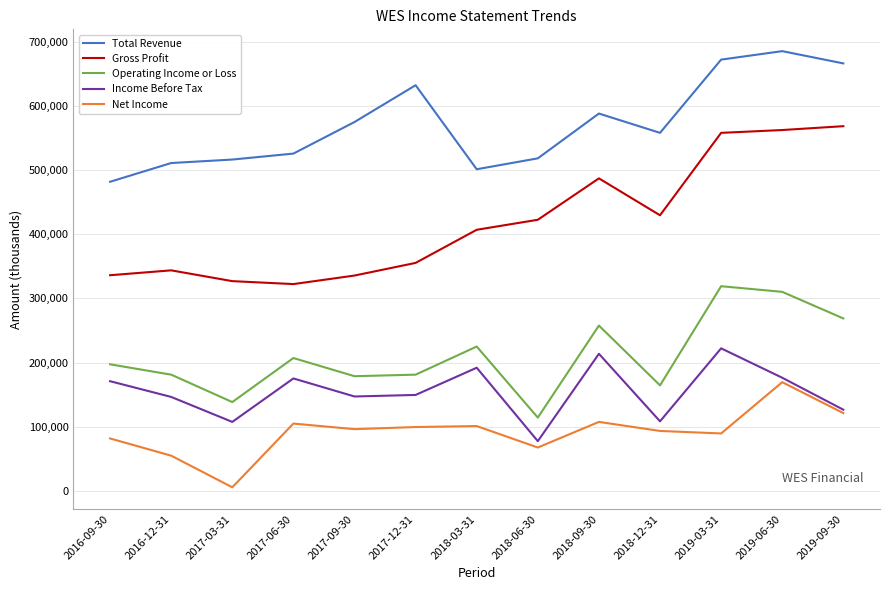

What is the difference between the Operating Income or Loss values at 2019-06-30 and 2016-12-31?

129000